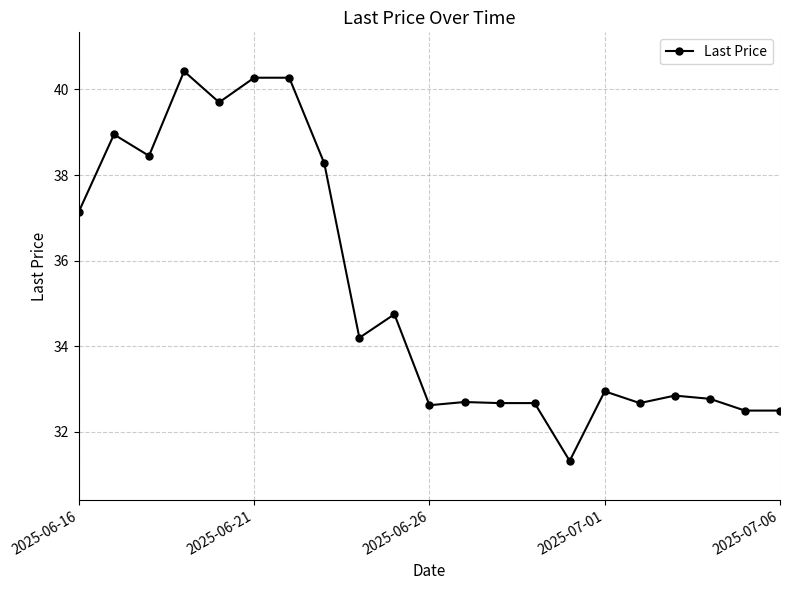

What is the sum of all values?

740.7